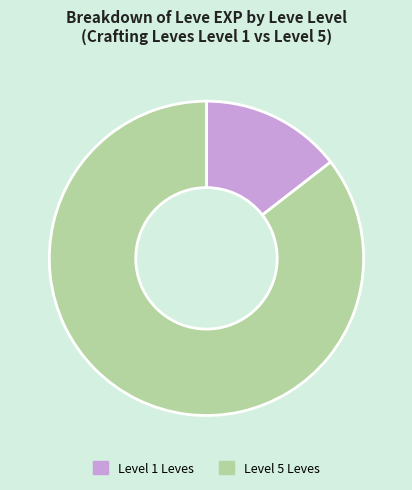

Which has a higher value, Level 5 Leves or Level 1 Leves?

Level 5 Leves